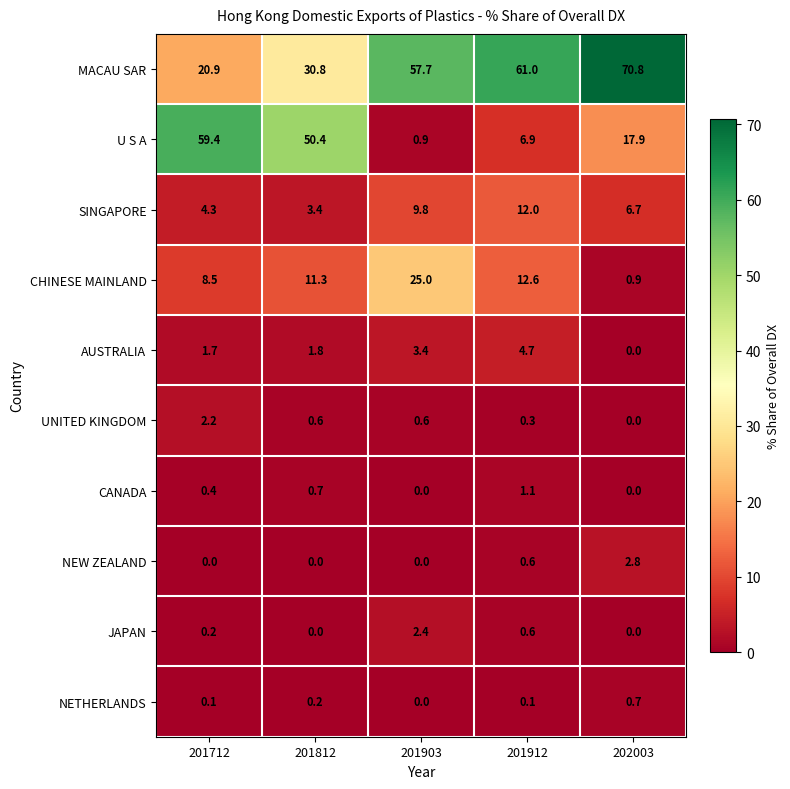

What is the spread (max minus min) of values at 201812?

50.4